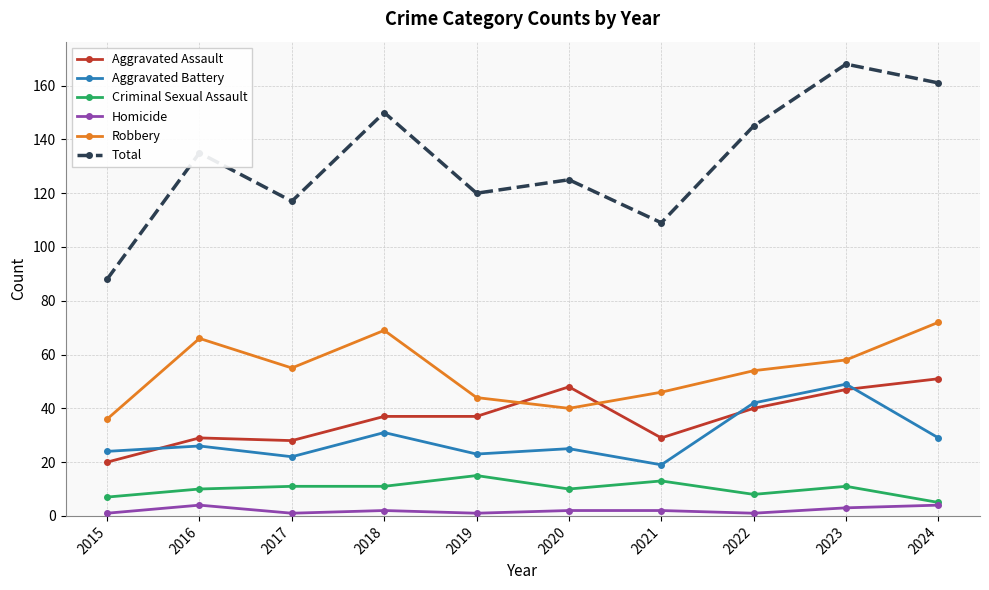

True or false: Total and Aggravated Assault intersect in this chart.

False